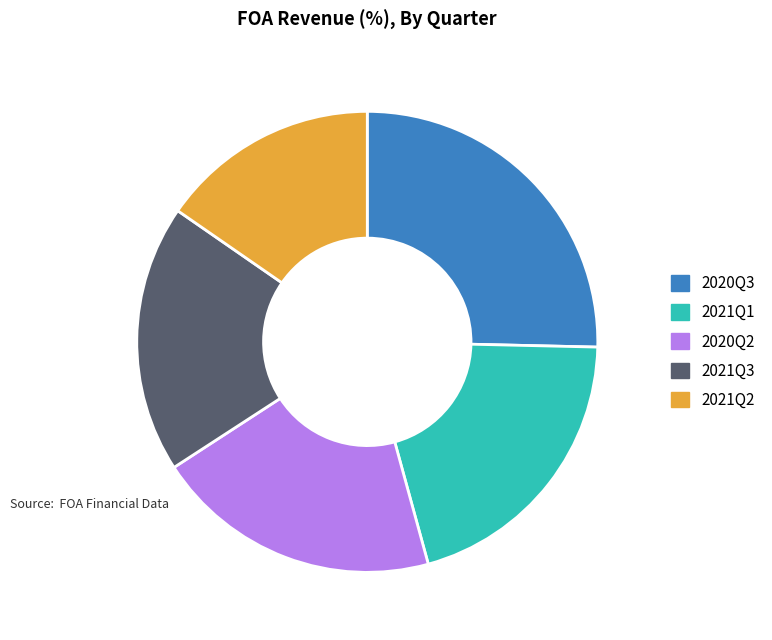

Which slice is the smallest?

2021Q2